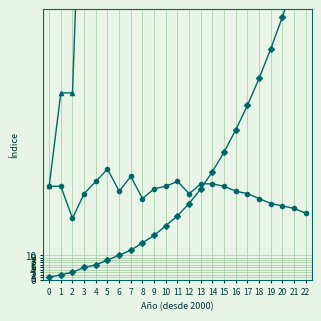

List the labels in order of Promedio Inversión (MMU$, x10) value, smallest first.

2, 22, 21, 20, 19, 8, 18, 3, 12, 17, 6, 16, 9, 0, 1, 10, 15, 13, 14, 4, 11, 7, 5